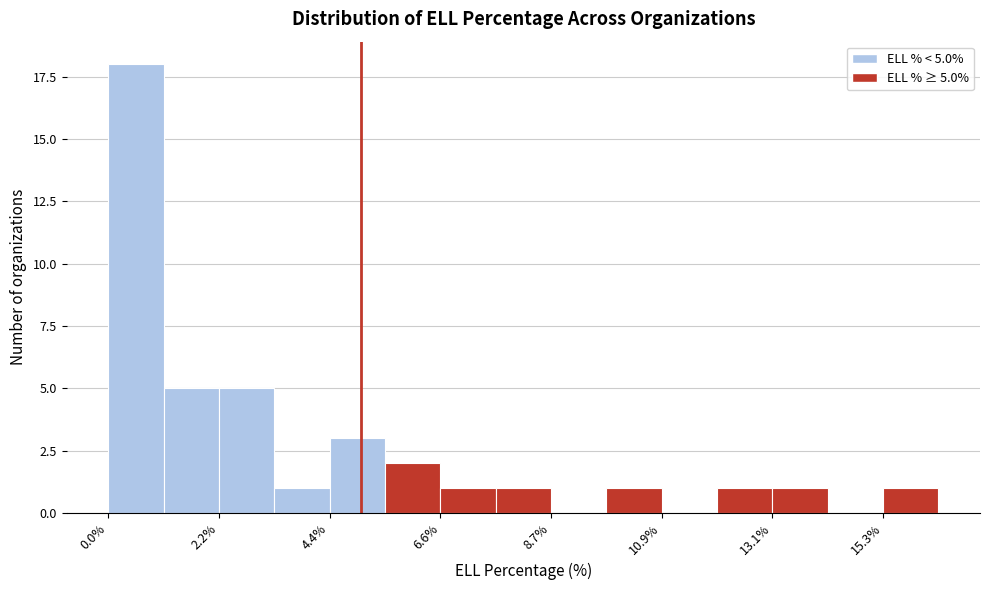

Read against the x-axis, roughly where is the centre of the tallest bar?

0.5